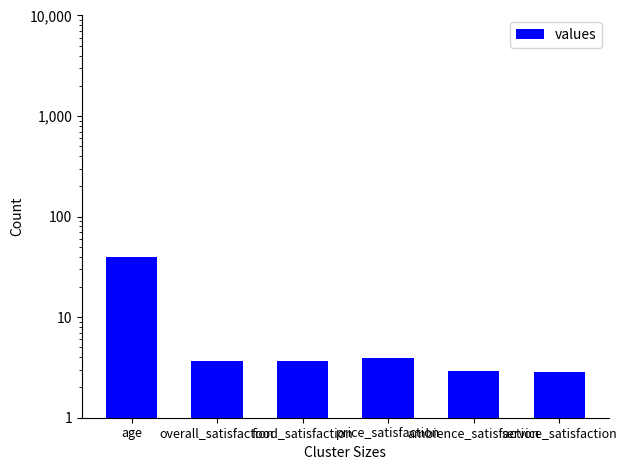

The value at overall_satisfaction is 1.9. True or false?

False